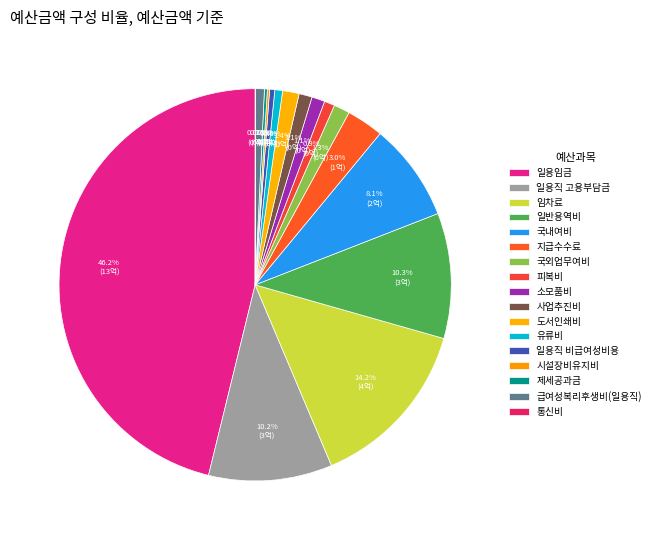

Which slice is the smallest?

통신비